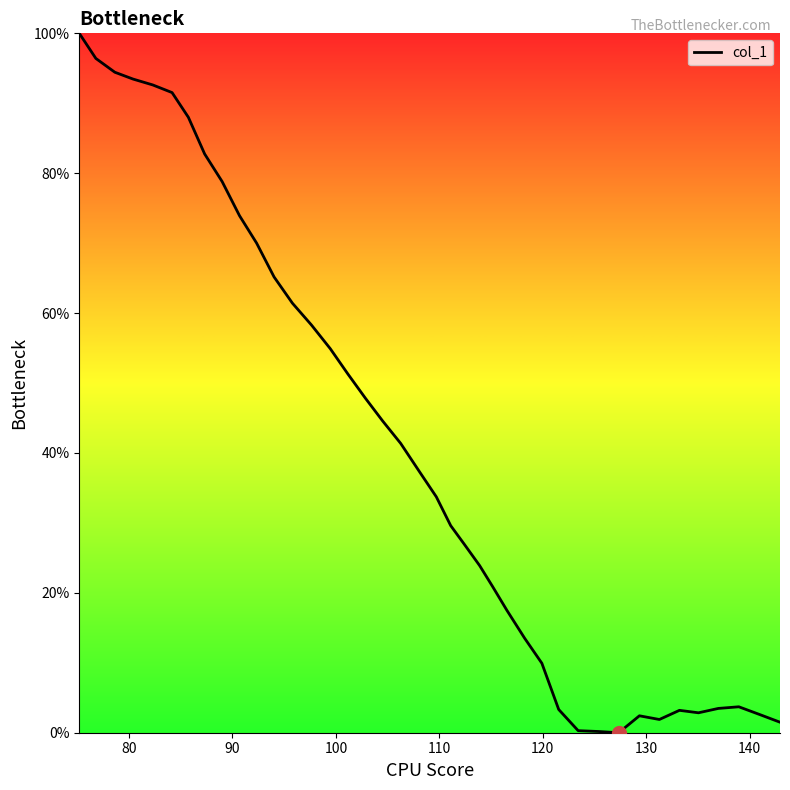

What is the greatest value displayed?

100.0